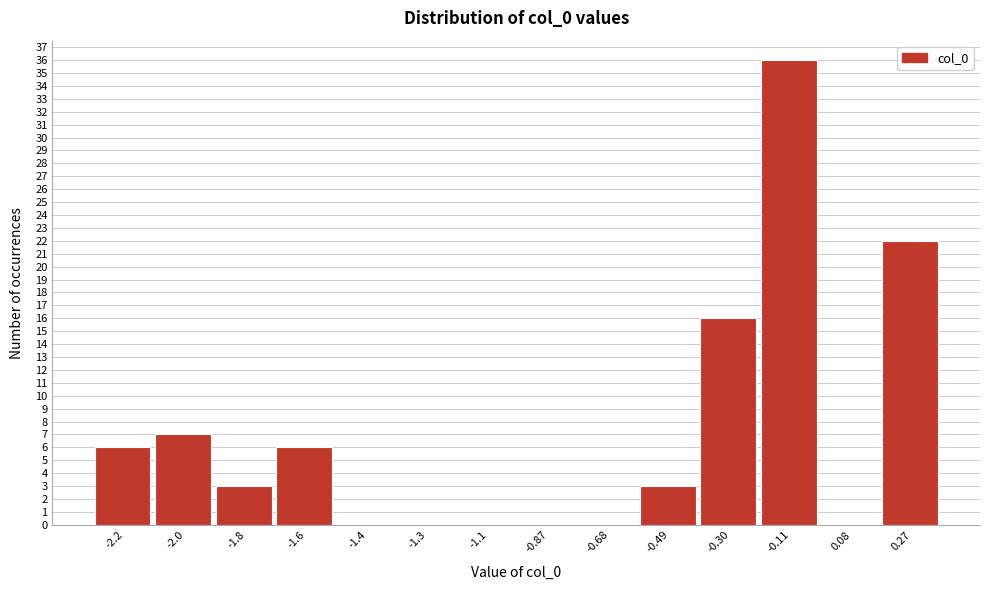

Reading left to right, extract all data points from this chart.

-2.2=6	-2.0=7	-1.8=3	-1.6=6	-1.4=0	-1.3=0	-1.1=0	-0.87=0	-0.68=0	-0.49=3	-0.30=16	-0.11=36	0.08=0	0.27=22